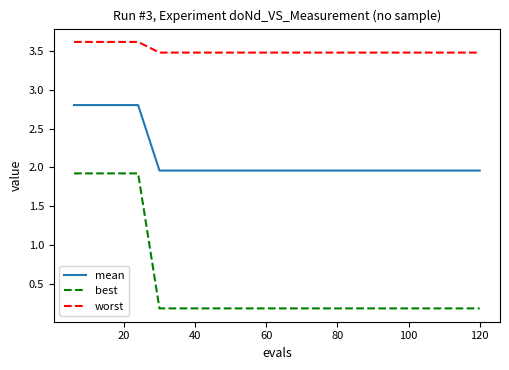

Which series has the largest total across all categories?

worst